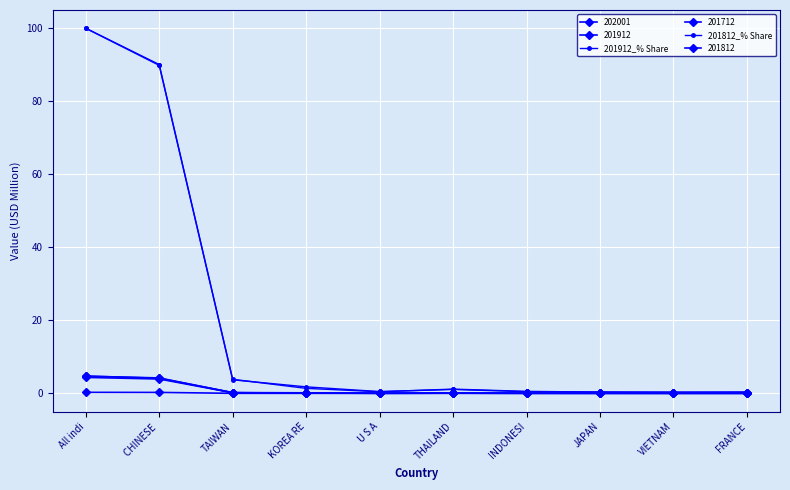

How many lines are shown in the chart?

6